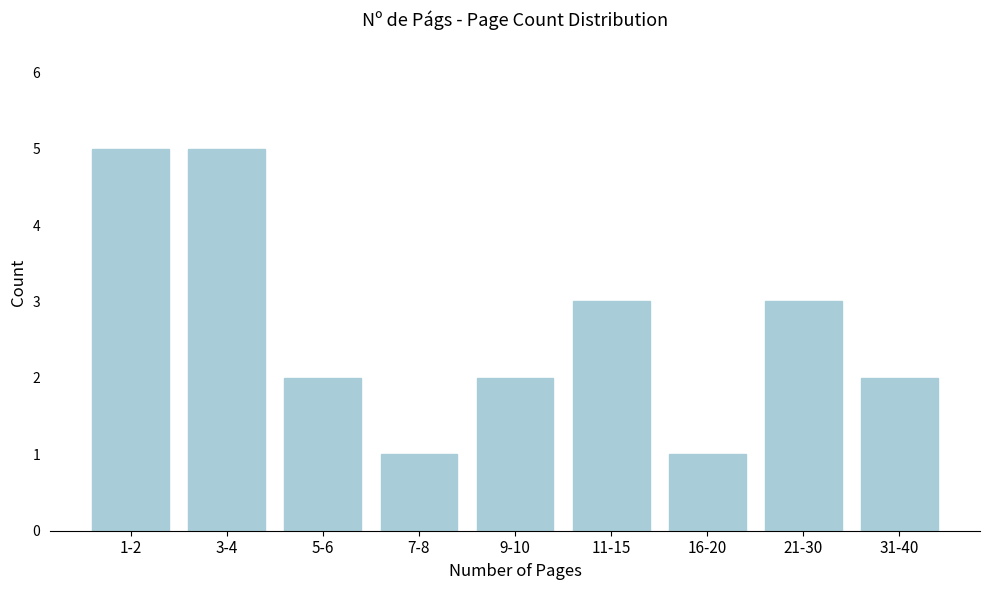

Reading right to left, list all the values displayed in this chart.

31-40=2	21-30=3	16-20=1	11-15=3	9-10=2	7-8=1	5-6=2	3-4=5	1-2=5